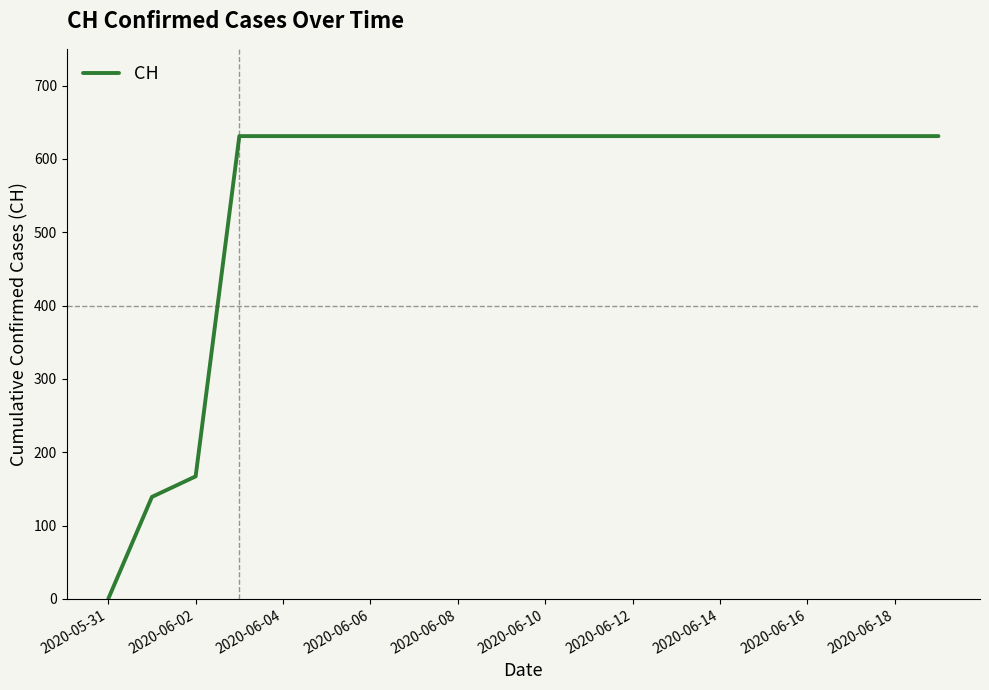

What is the greatest value displayed?

631